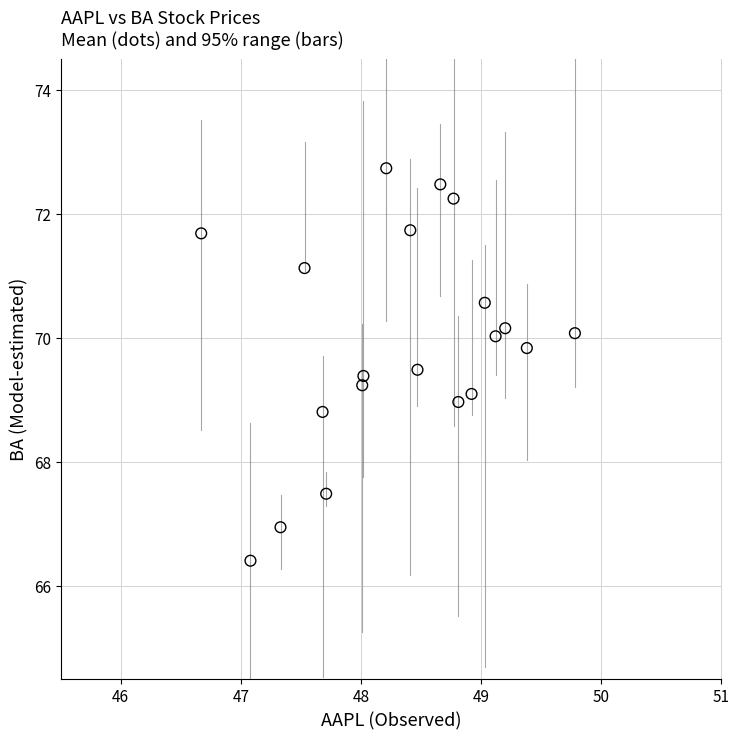

What is the range of Y values (max minus min)?

6.3